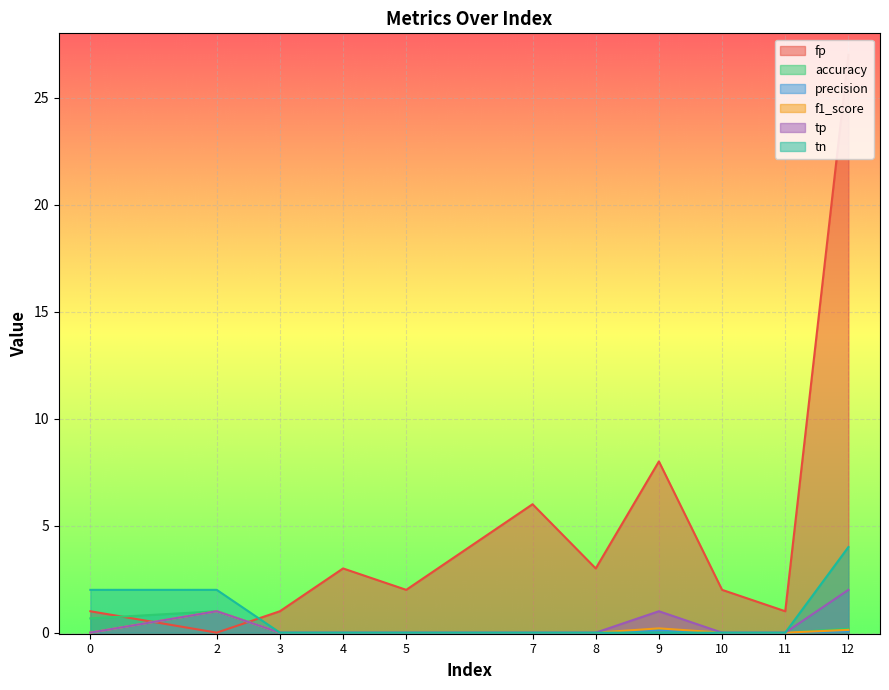

True or false: precision has a value of -0.6 at 8.

False